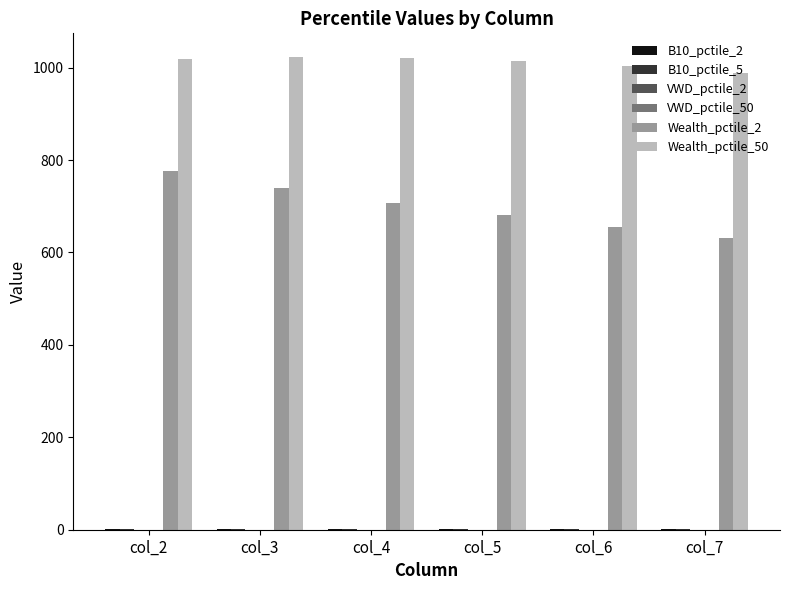

At which label does Wealth_pctile_2 reach its peak?

col_2